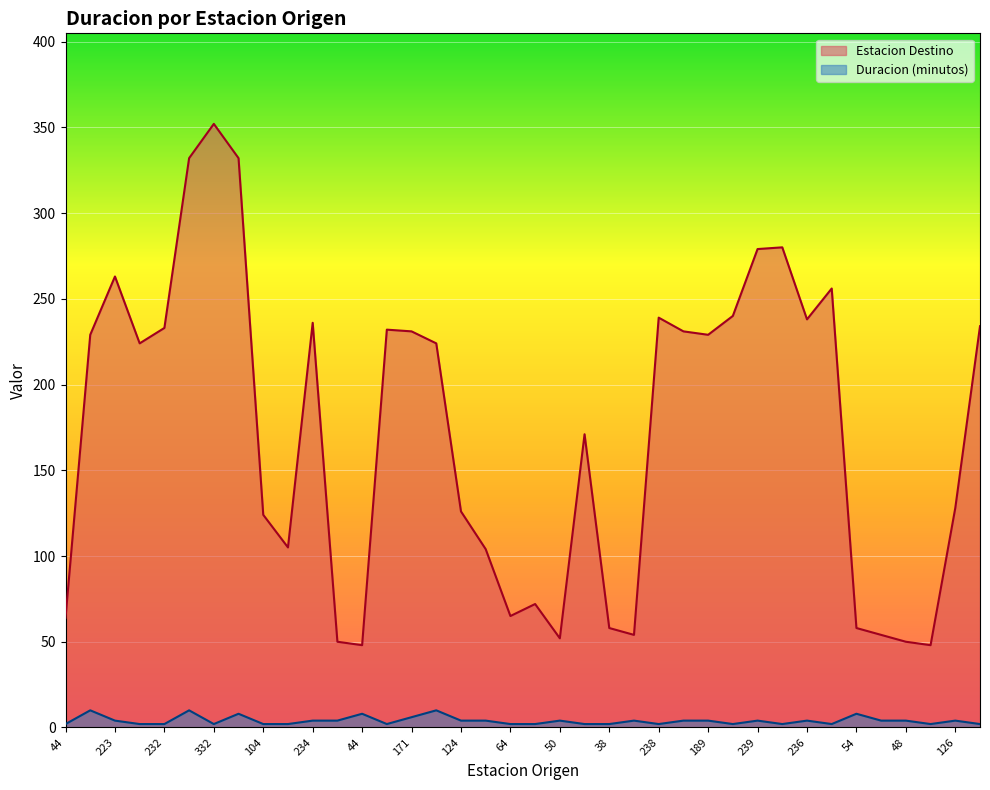

How many data points in Estacion Destino are above 224?

18